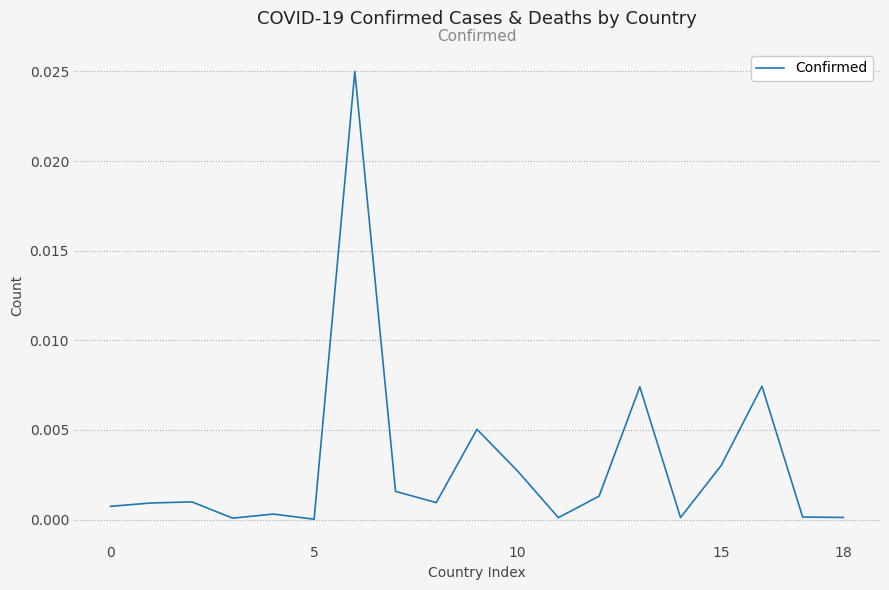

What is the label of the 10th point from the right?

9